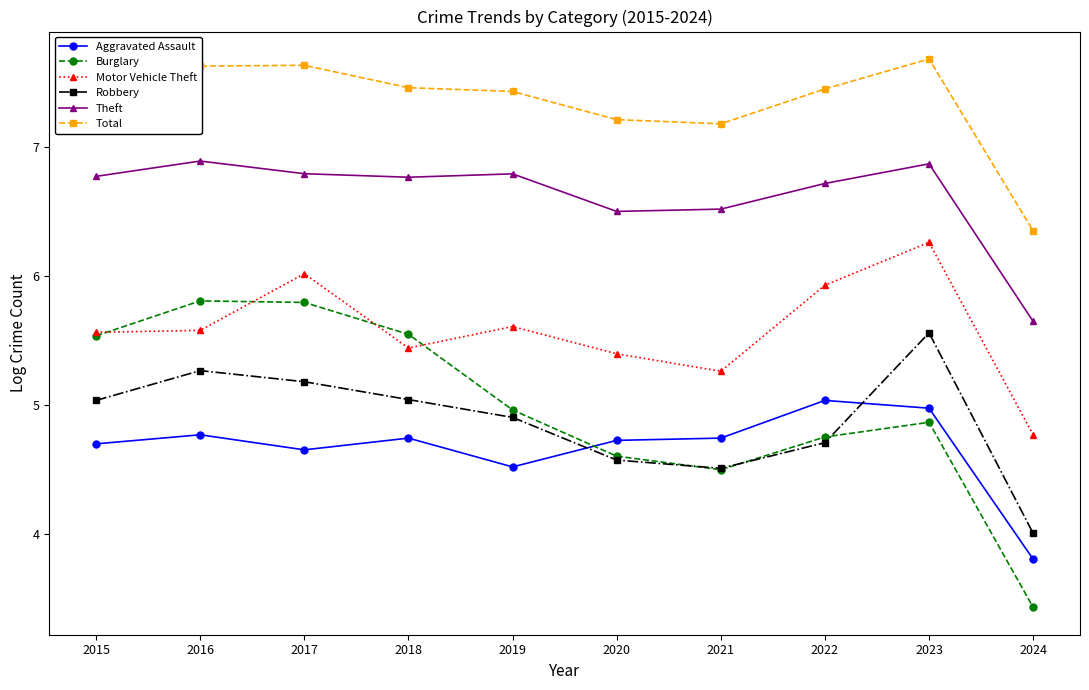

True or false: Theft and Aggravated Assault intersect in this chart.

False